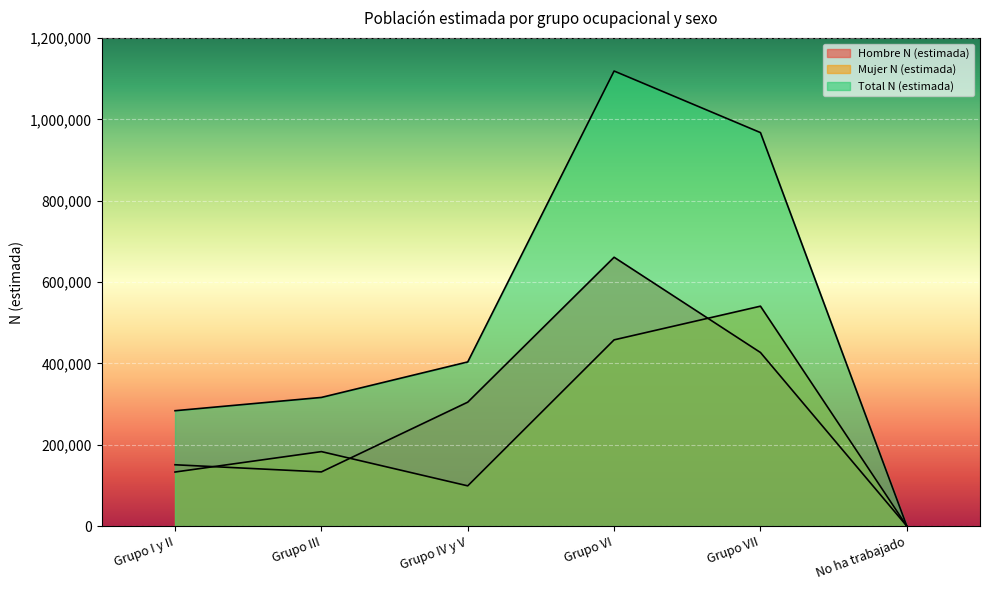

How many lines are shown in the chart?

3